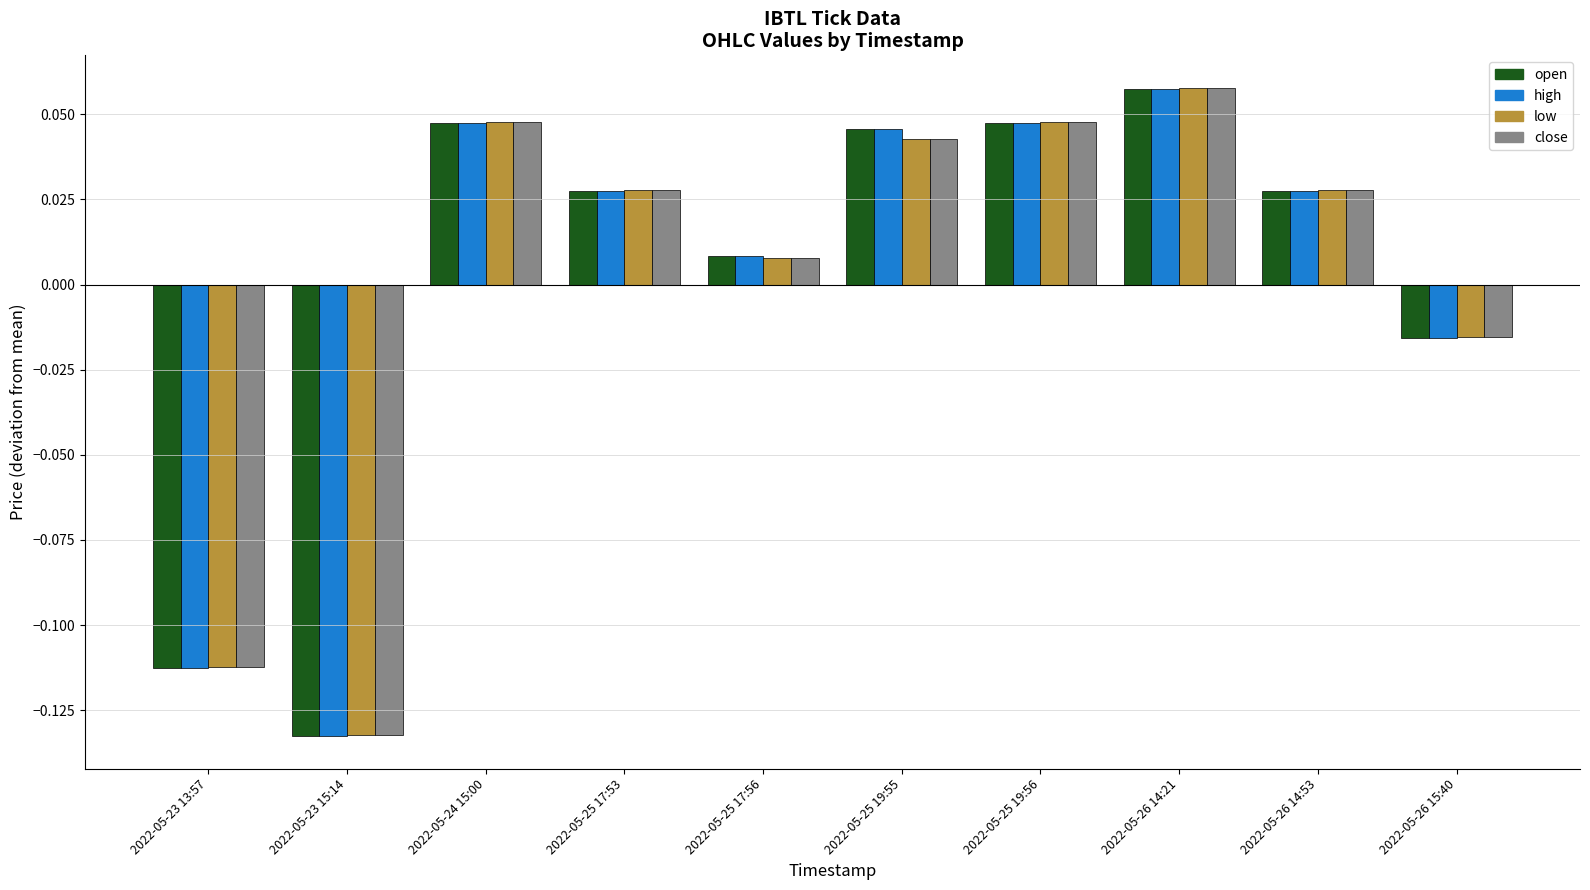

At which category does the chart reach its peak across all series?

2022-05-26 14:21